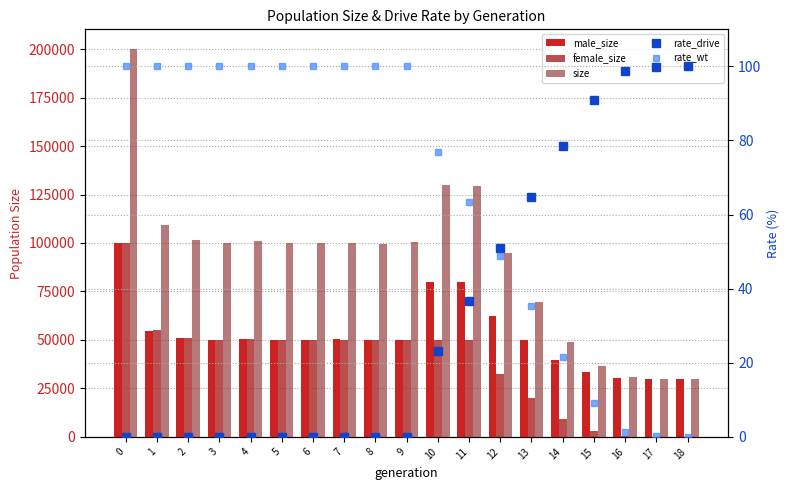

Between 6 and 3, which is larger?

3